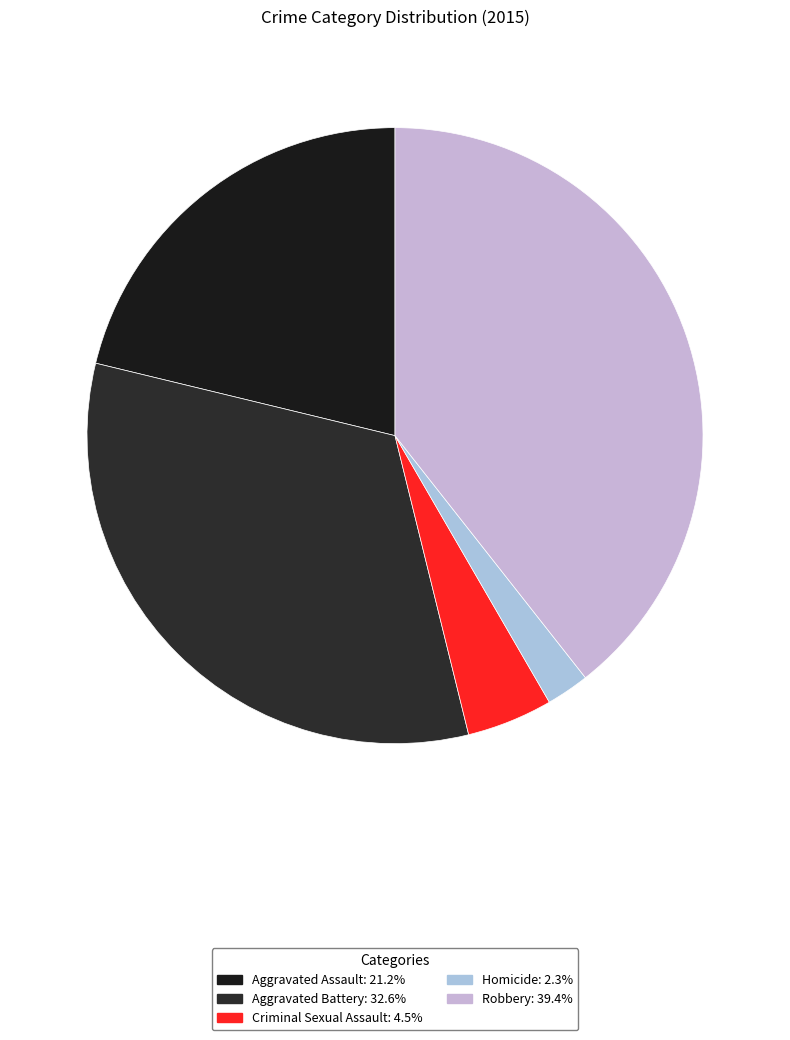

Count the number of slices in the pie.

5